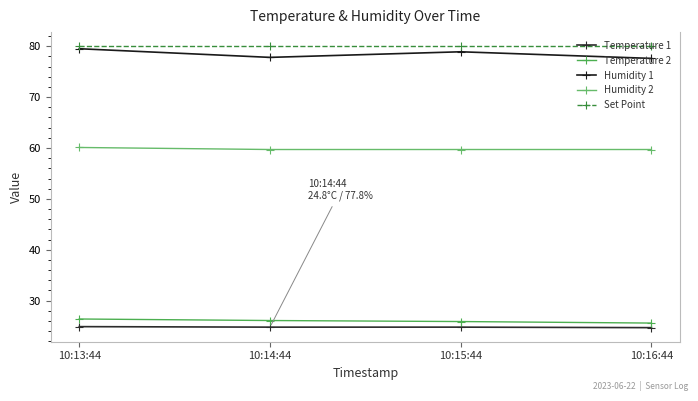

What is the difference between the maximum and minimum values in the Humidity 1 series?

1.9